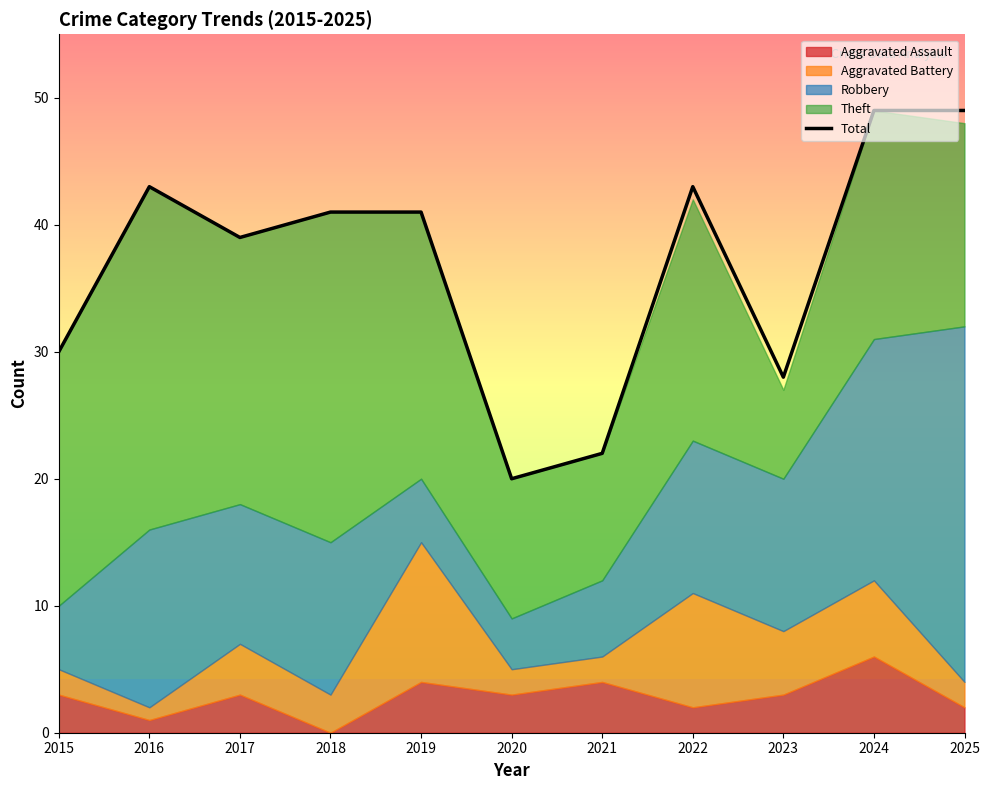

Reading left to right, what are all the values shown in this chart?

2015=30	2016=43	2017=39	2018=41	2019=41	2020=20	2021=22	2022=43	2023=28	2024=49	2025=49